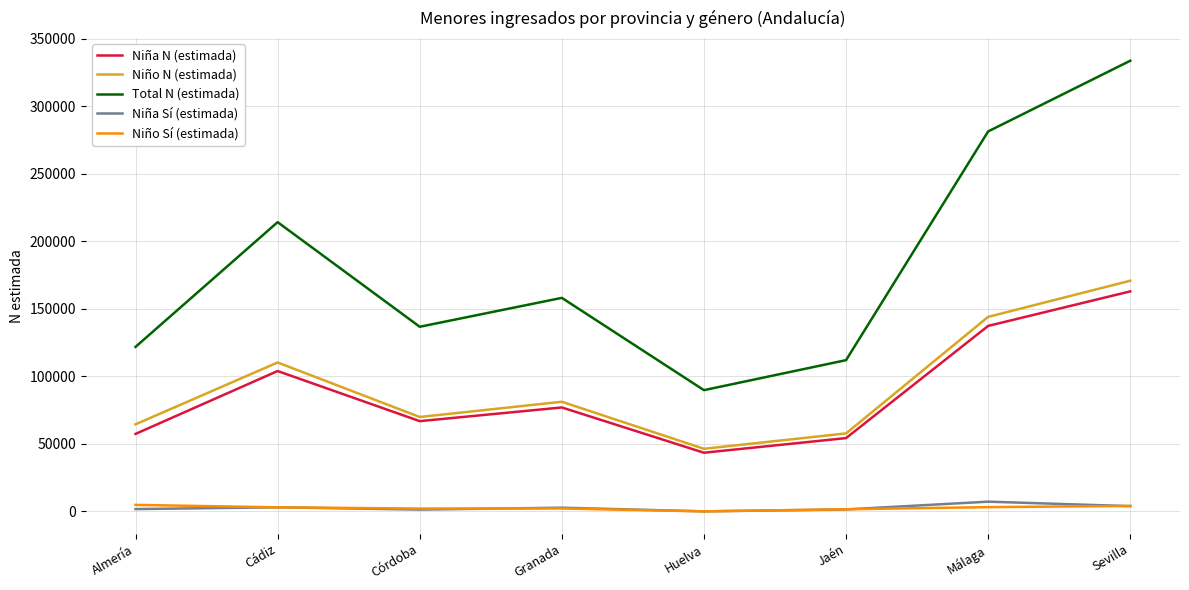

What is the minimum value for Total N (estimada)?

89788